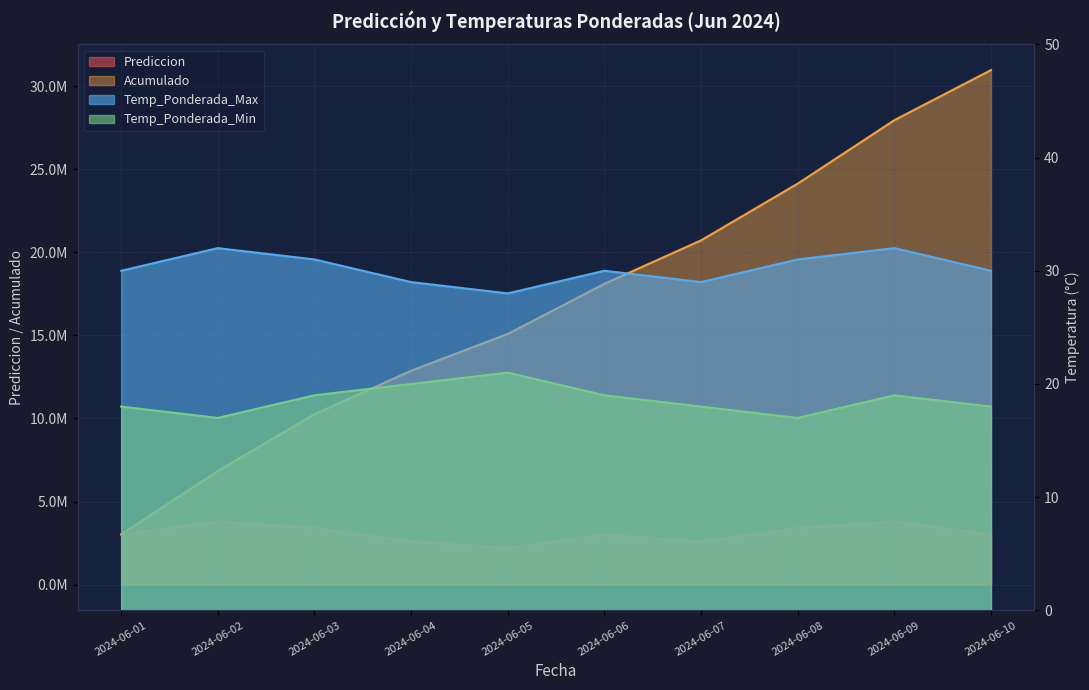

Reading right to left, list all the values displayed in this chart.

Prediccion: 2024-06-10=3014378.2	2024-06-09=3819423.8	2024-06-08=3414586.6	2024-06-07=2612626.9	2024-06-06=3015921.1	2024-06-05=2215504.8	2024-06-04=2615707.6	2024-06-03=3417729.9	2024-06-02=3815703.5	2024-06-01=3021390.8
Acumulado: 2024-06-10=30962973.2	2024-06-09=27948595.0	2024-06-08=24129171.2	2024-06-07=20714584.6	2024-06-06=18101957.7	2024-06-05=15086036.6	2024-06-04=12870531.7	2024-06-03=10254824.2	2024-06-02=6837094.3	2024-06-01=3021390.8
Temp_Ponderada_Max: 2024-06-10=30.0	2024-06-09=32.0	2024-06-08=31.0	2024-06-07=29.0	2024-06-06=30.0	2024-06-05=28.0	2024-06-04=29.0	2024-06-03=31.0	2024-06-02=32.0	2024-06-01=30.0
Temp_Ponderada_Min: 2024-06-10=18.0	2024-06-09=19.0	2024-06-08=17.0	2024-06-07=18.0	2024-06-06=19.0	2024-06-05=21.0	2024-06-04=20.0	2024-06-03=19.0	2024-06-02=17.0	2024-06-01=18.0